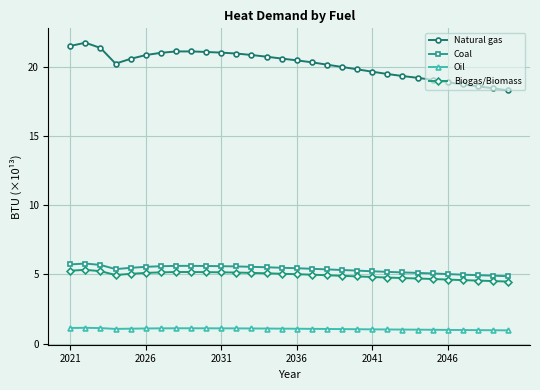

What is the value of the Oil point at the 29th from the left?

1.0